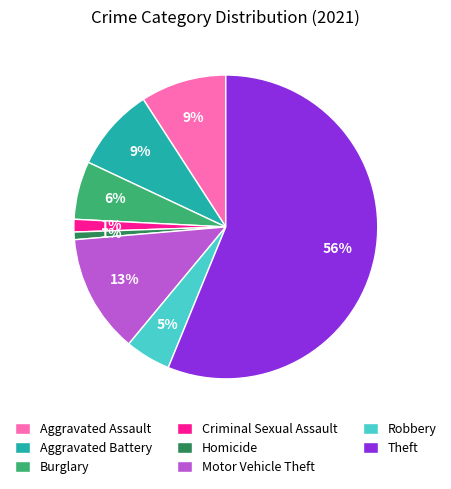

Count the number of slices in the pie.

8